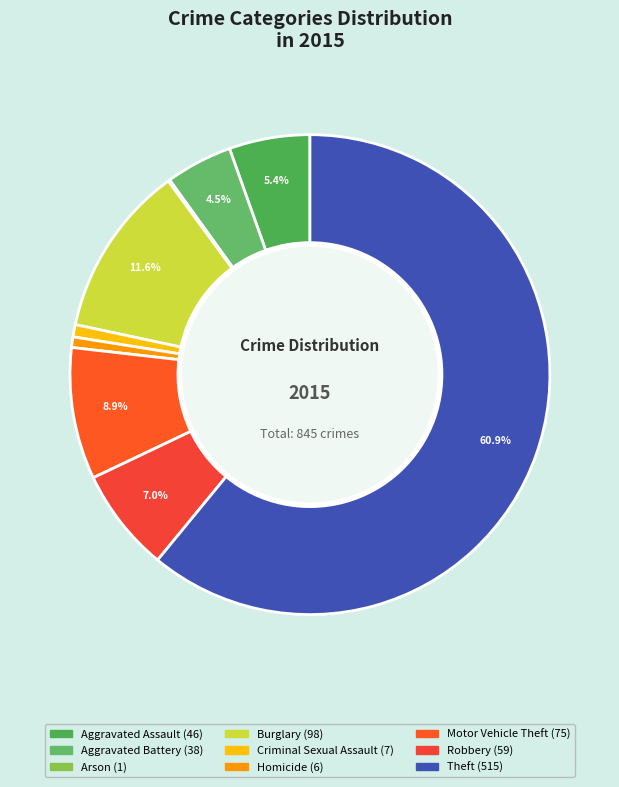

Count the number of slices in the pie.

9